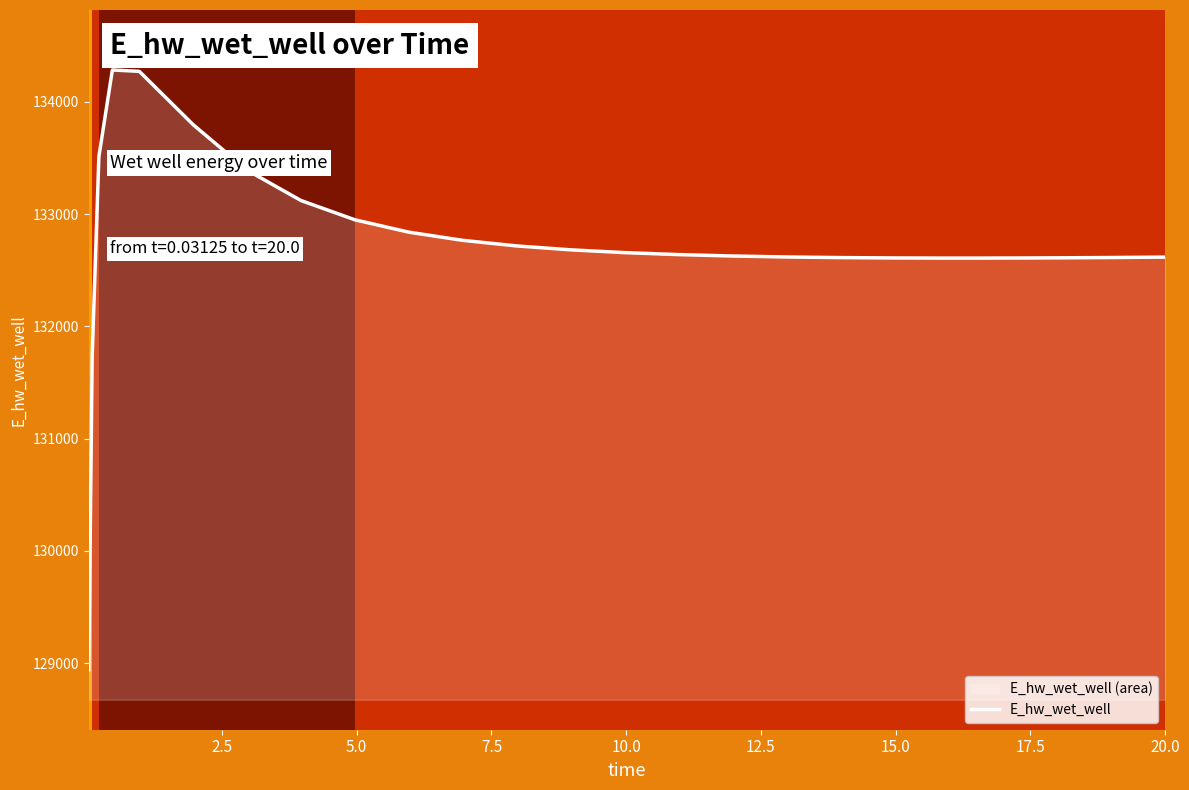

Reading left to right, extract all data points from this chart.

128942.1	131728.0	133512.1	134283.2	134270.9	133795.6	133390.6	133120.6	132949.0	132838.8	132766.0	132716.3	132681.5	132656.7	132639.1	132626.6	132618.0	132612.4	132609.3	132608.1	132608.1	132609.1	132610.2	132612.9	132616.7	132616.8